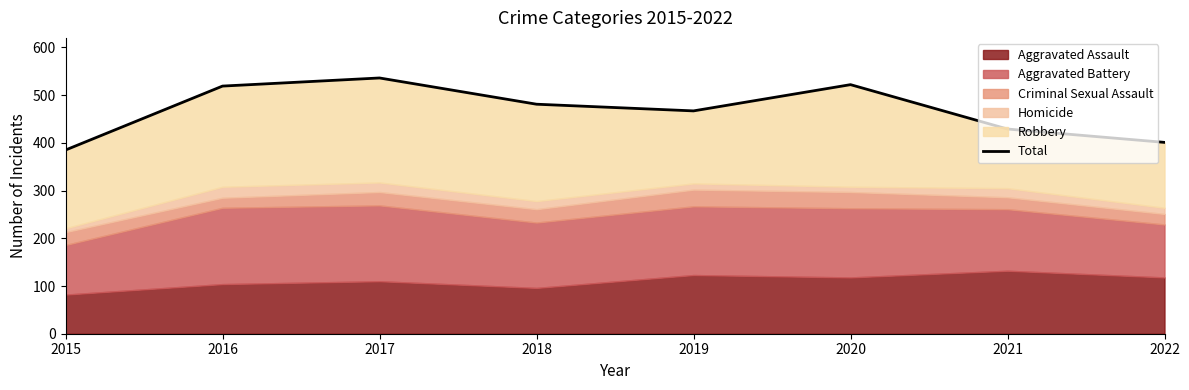

Between 2016 and 2020, which is larger?

2020